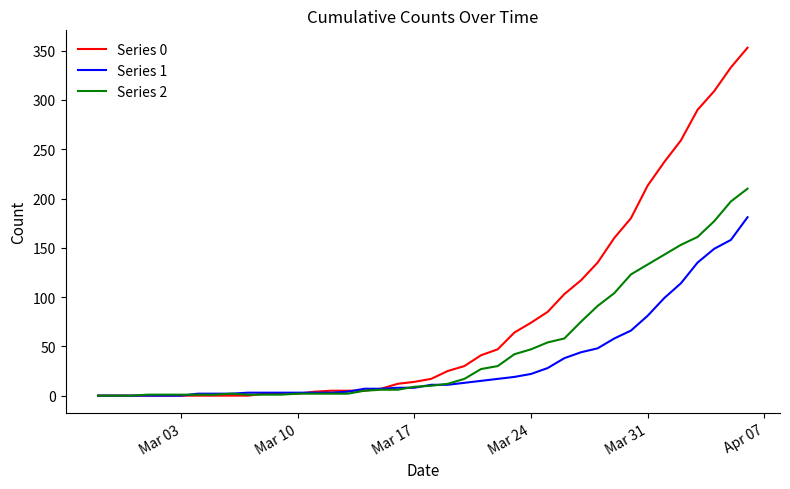

What is the maximum value shown in the chart?

353